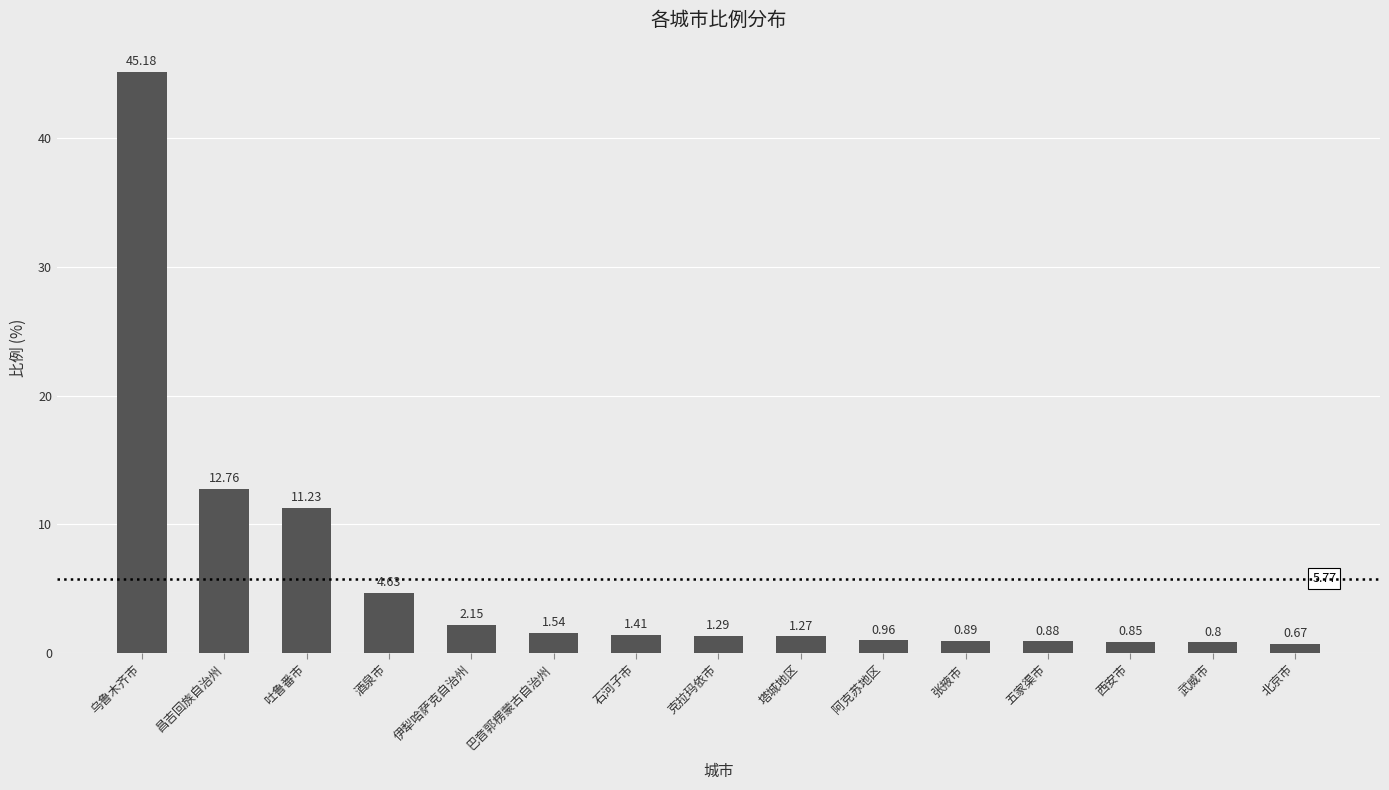

Which has a higher value, 阿克苏地区 or 北京市?

阿克苏地区